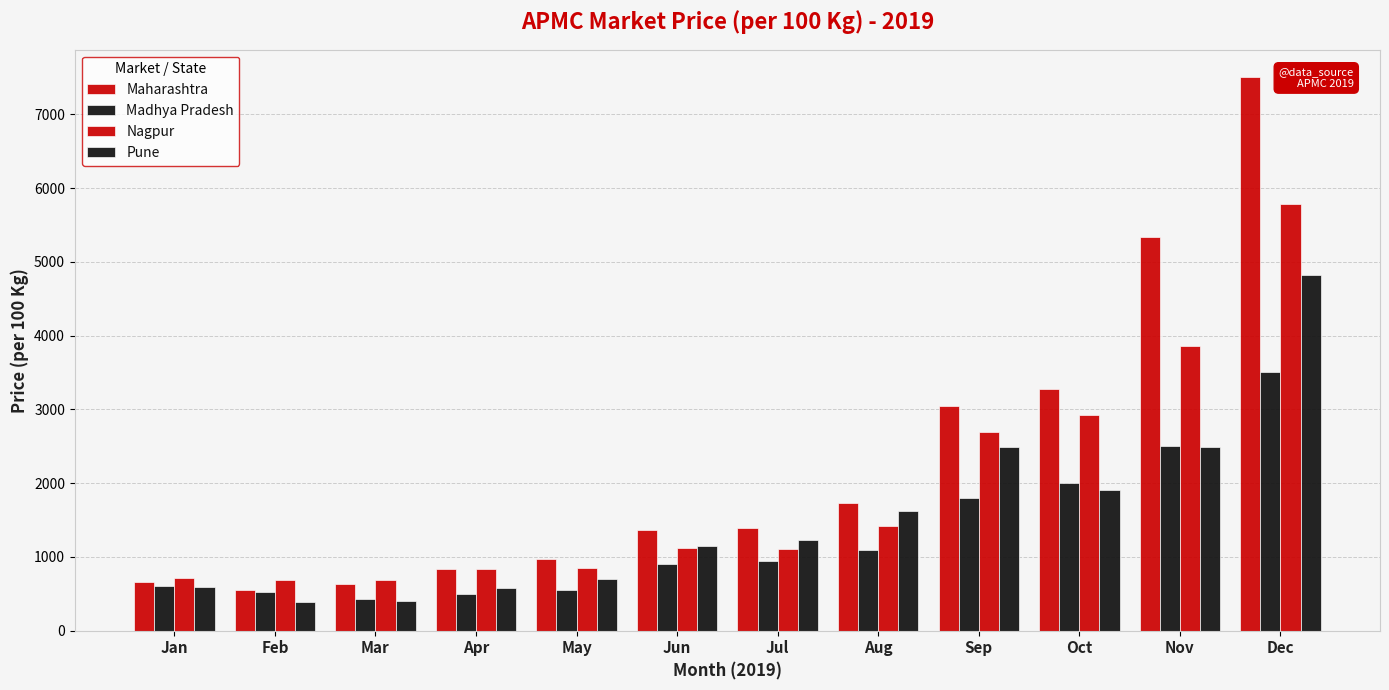

Between Mar and Jun, which series saw the biggest shift?

Pune